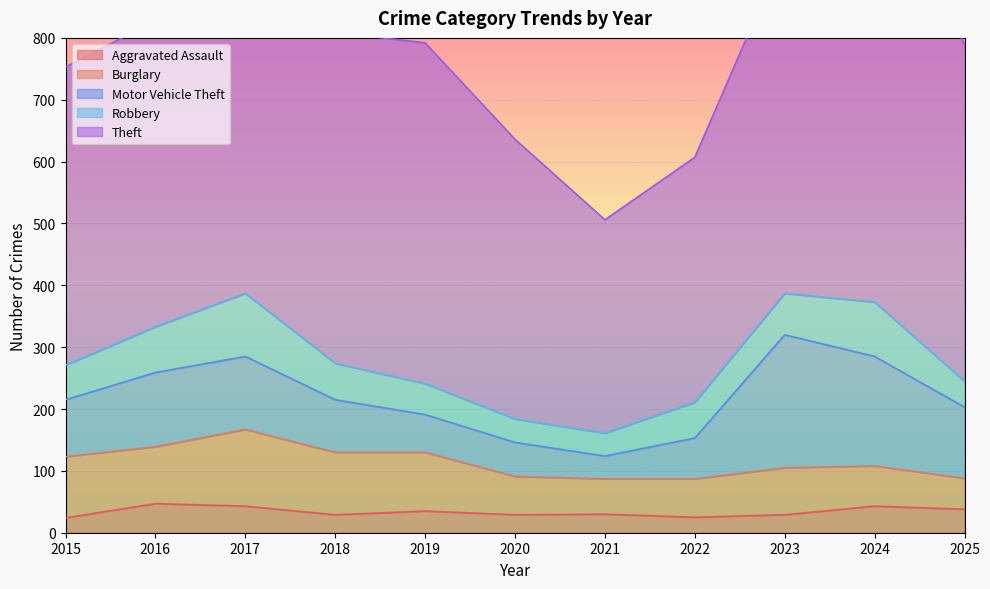

Read the Robbery value at 2020.

38